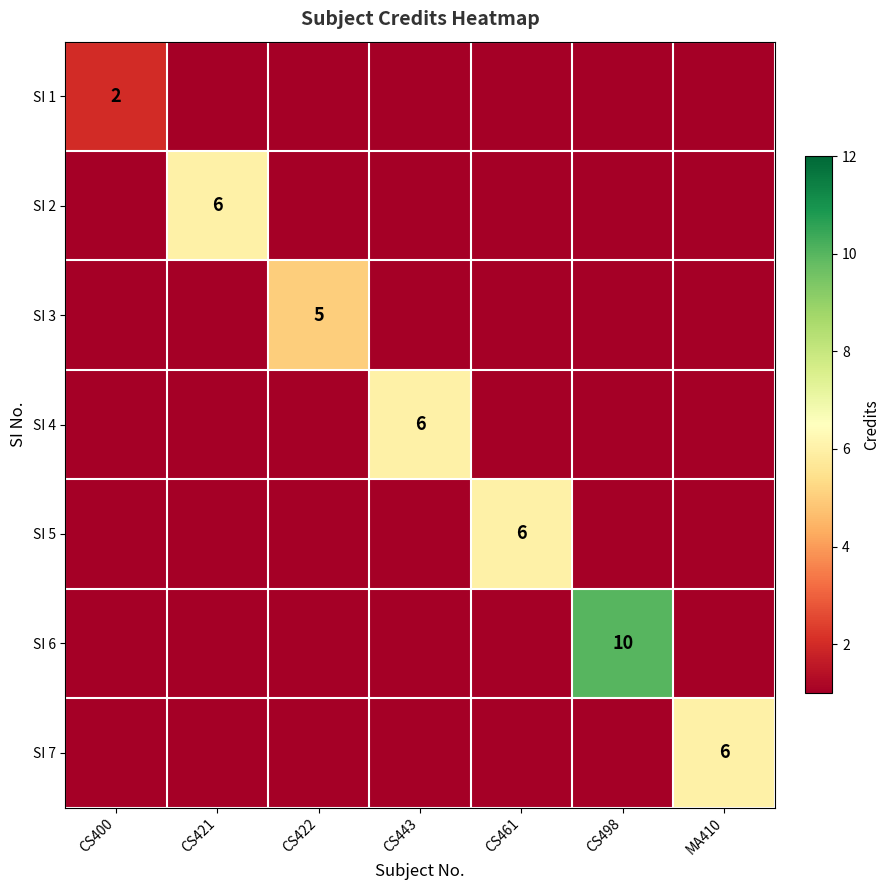

Is it true that SI 3 equals 1 at CS422?

False